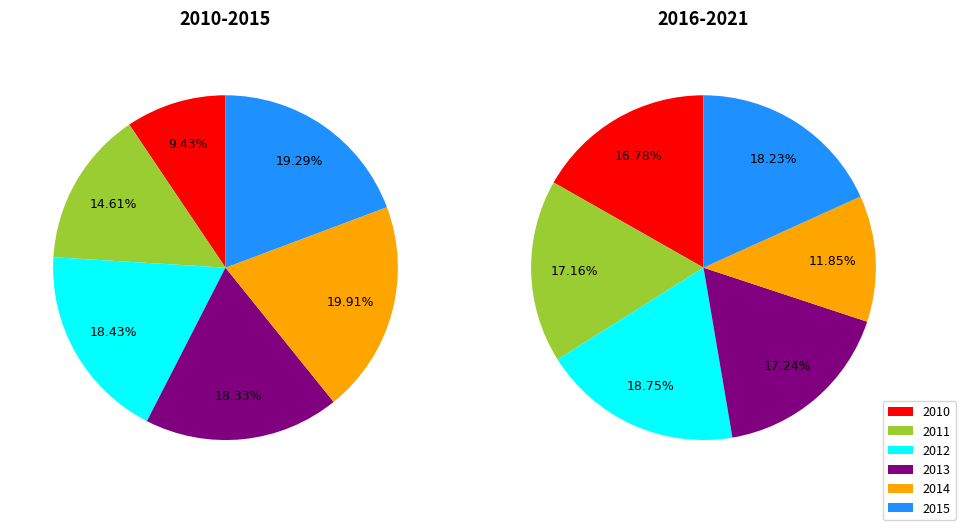

Is 2011 the majority of the pie?

No